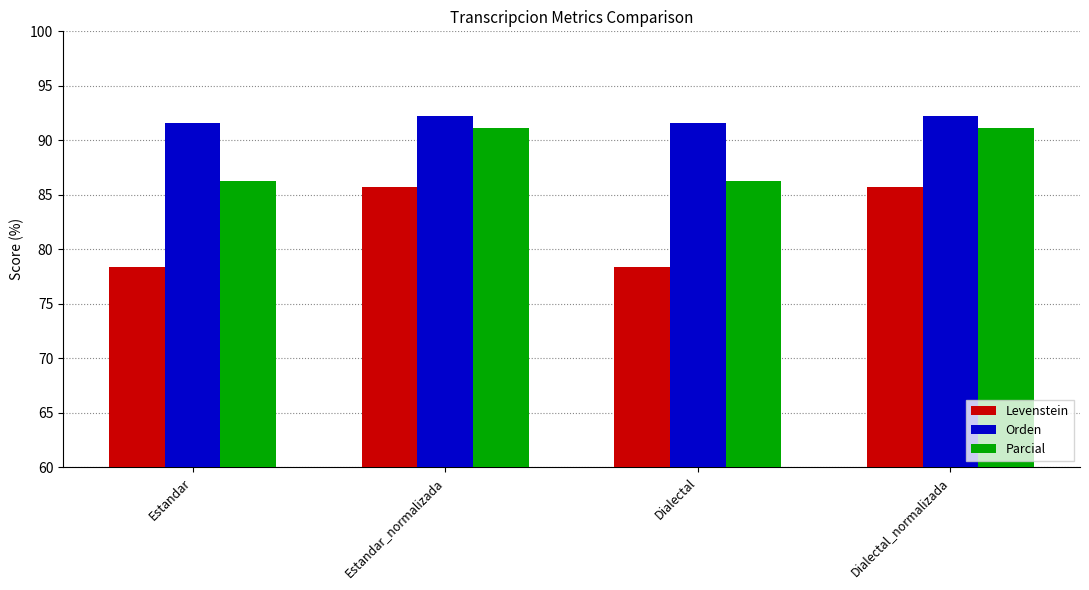

What is the lowest value of the Parcial series?

86.3